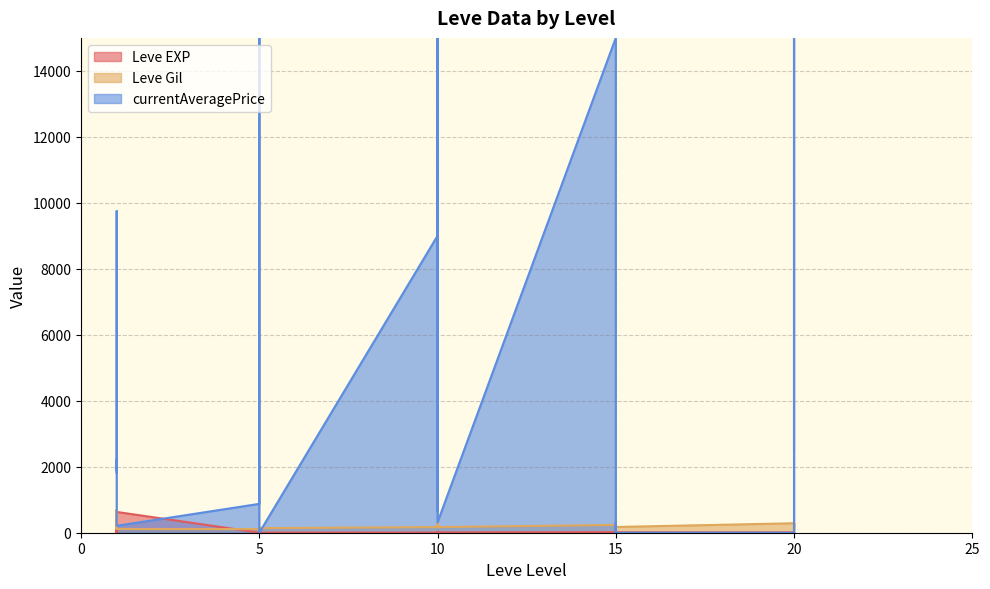

How many interior local peaks does the Leve EXP series have?

9